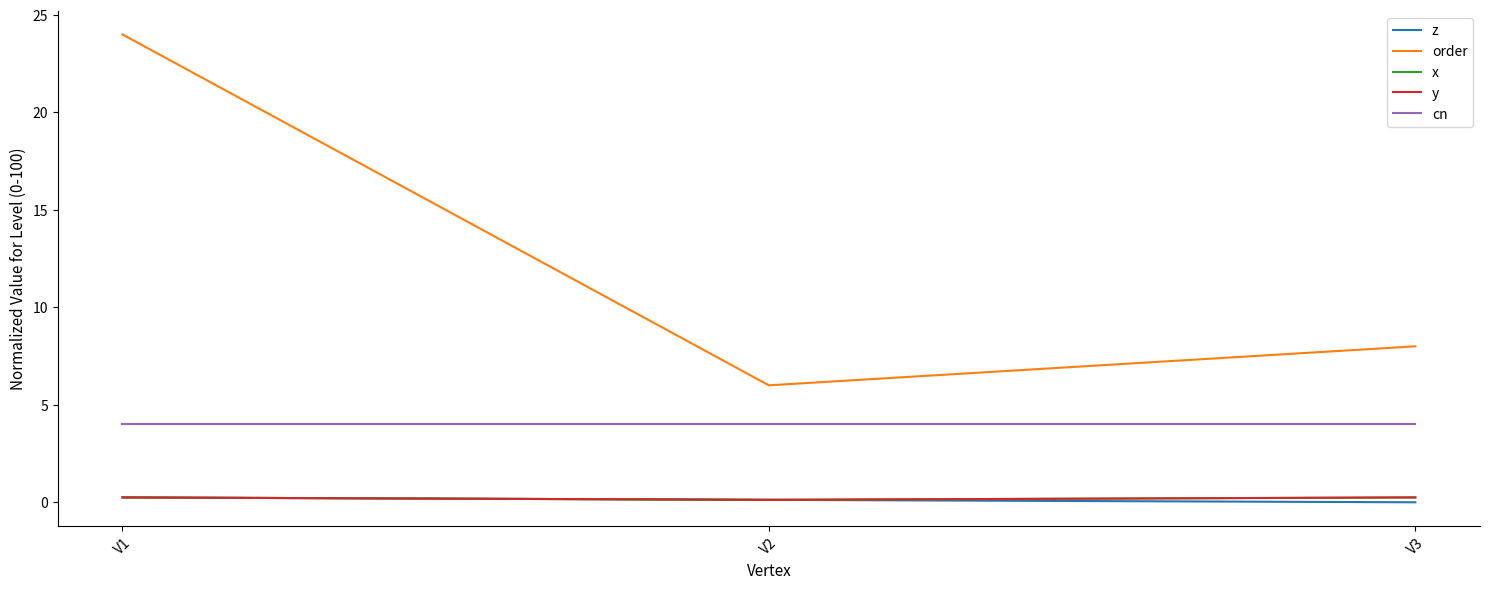

How many lines are shown in the chart?

5